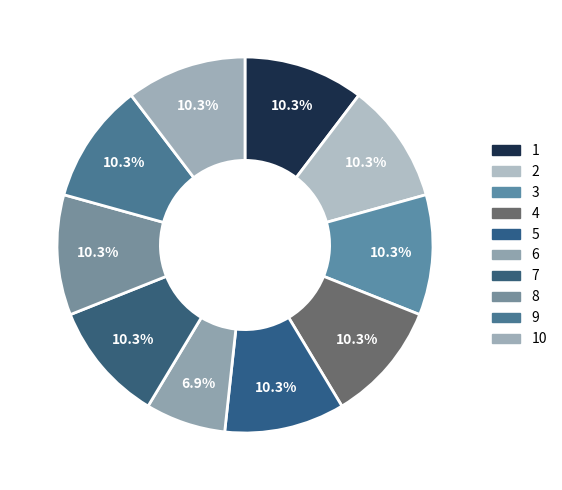

How many slices are in this pie chart?

10